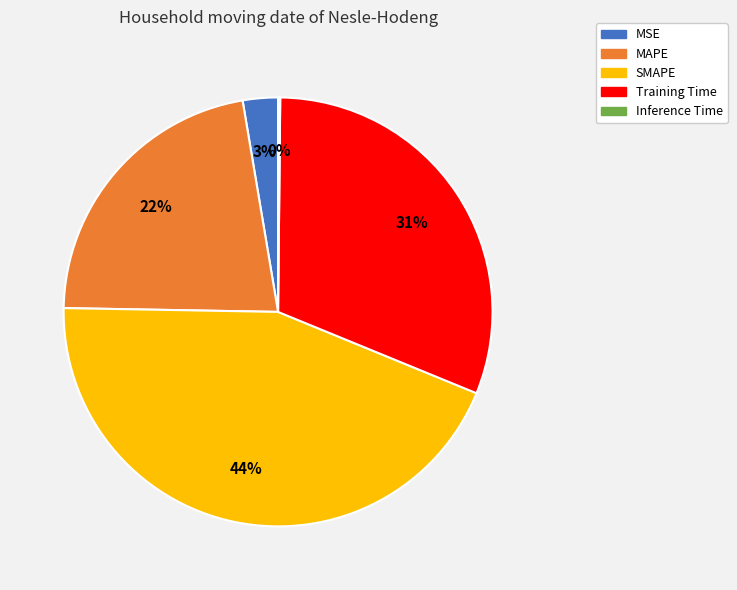

Which slice is the largest?

SMAPE